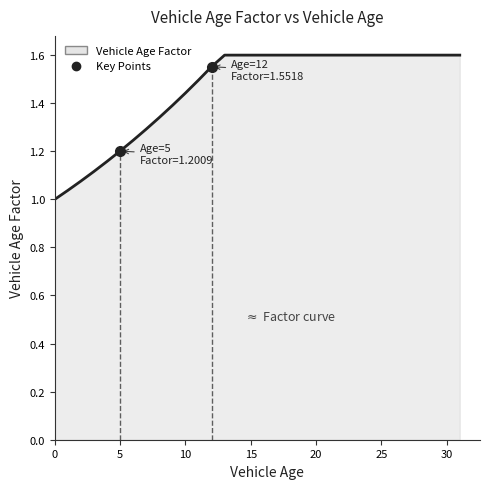

Reading right to left, transcribe all the data shown in this chart.

31=1.6	30=1.6	29=1.6	28=1.6	27=1.6	26=1.6	25=1.6	24=1.6	23=1.6	22=1.6	21=1.6	20=1.6	19=1.6	18=1.6	17=1.6	16=1.6	15=1.6	14=1.6	13=1.6	12=1.6	11=1.5	10=1.4	9=1.4	8=1.3	7=1.3	6=1.2	5=1.2	4=1.2	3=1.1	2=1.1	1=1.0	0=1.0